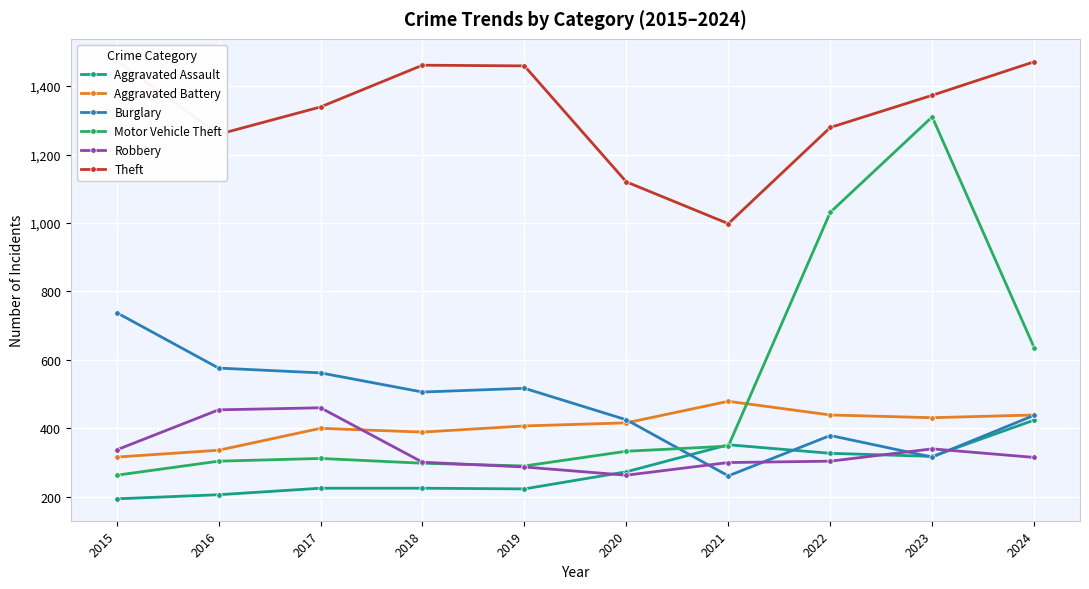

The value of Aggravated Battery at 2017 is 400. True or false?

True